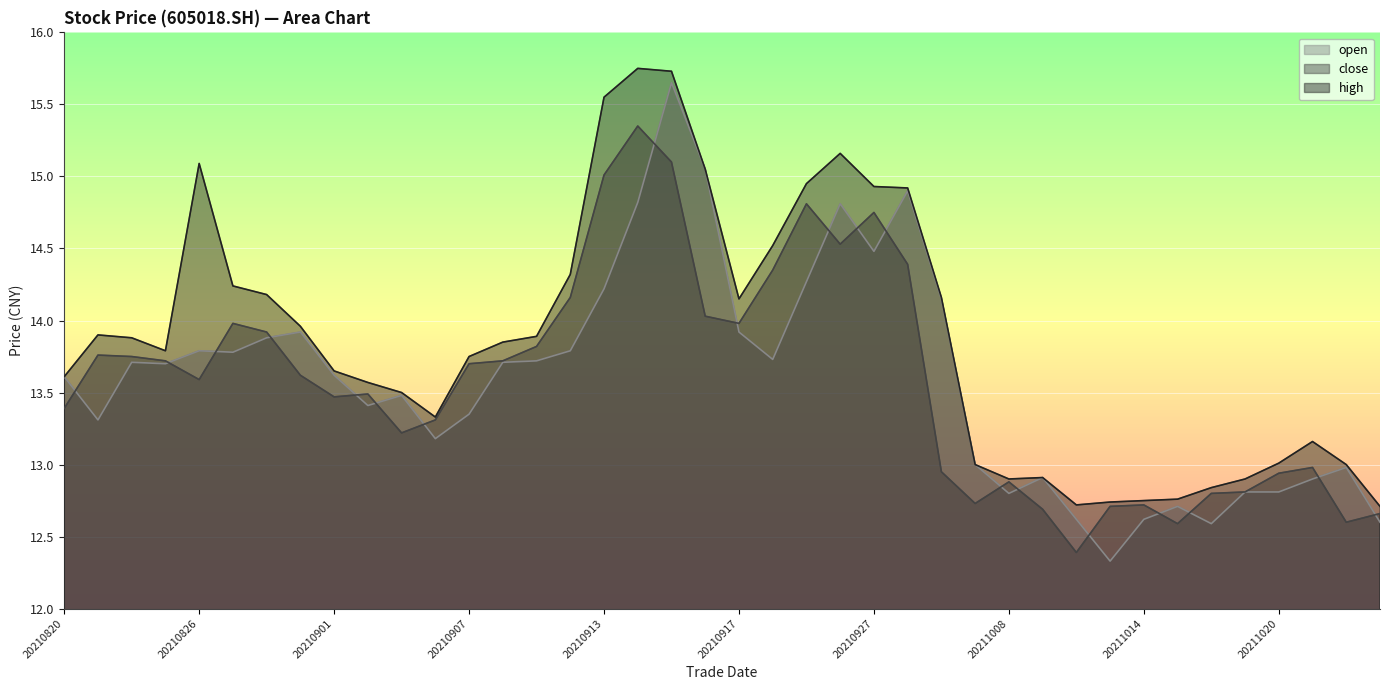

Reading left to right, transcribe all the data shown in this chart.

close: 13.4	13.8	13.8	13.7	13.6	14.0	13.9	13.6	13.5	13.5	13.2	13.3	13.7	13.7	13.8	14.2	15.0	15.3	15.1	14.0	14.0	14.3	14.8	14.5	14.8	14.4	12.9	12.7	12.9	12.7	12.4	12.7	12.7	12.6	12.8	12.8	12.9	13.0	12.6	12.7
open: 13.6	13.3	13.7	13.7	13.8	13.8	13.9	13.9	13.6	13.4	13.5	13.2	13.3	13.7	13.7	13.8	14.2	14.8	15.7	15.1	13.9	13.7	14.3	14.8	14.5	14.9	14.2	13.0	12.8	12.9	12.6	12.3	12.6	12.7	12.6	12.8	12.8	12.9	13.0	12.6
high: 13.6	13.9	13.9	13.8	15.1	14.2	14.2	14.0	13.7	13.6	13.5	13.3	13.8	13.8	13.9	14.3	15.6	15.8	15.7	15.1	14.2	14.5	14.9	15.2	14.9	14.9	14.2	13.0	12.9	12.9	12.7	12.7	12.8	12.8	12.8	12.9	13.0	13.2	13.0	12.7